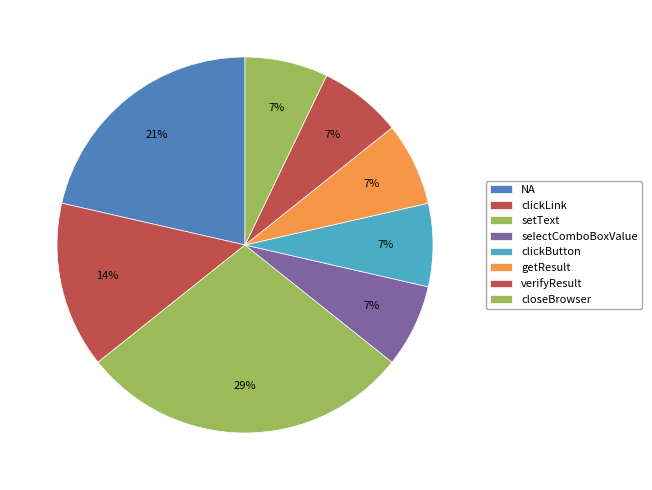

How much of the chart is everything except clickLink?

85.7%